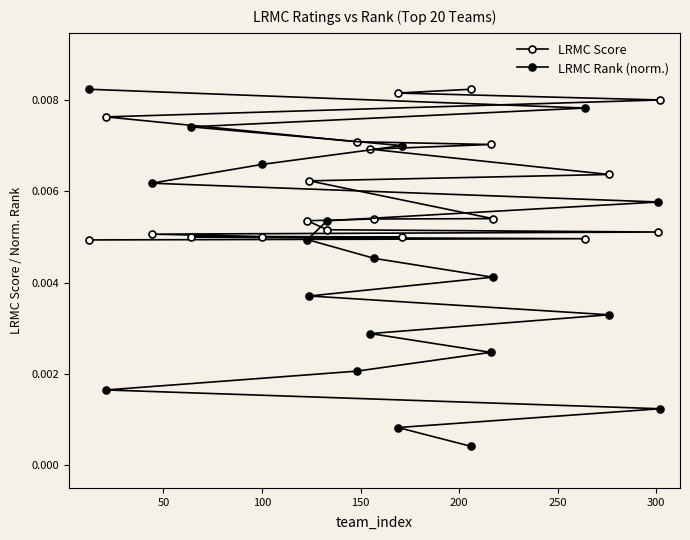

How many lines are shown in the chart?

2